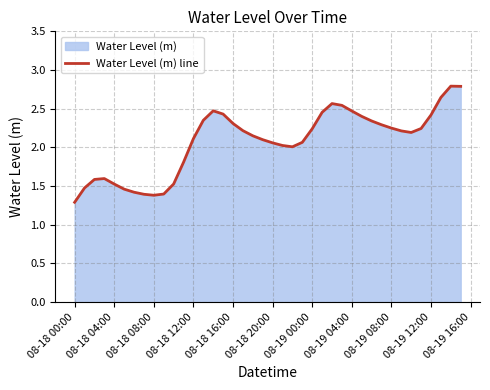

How many points are lower than both their immediate neighbors (excluding endpoints)?

3